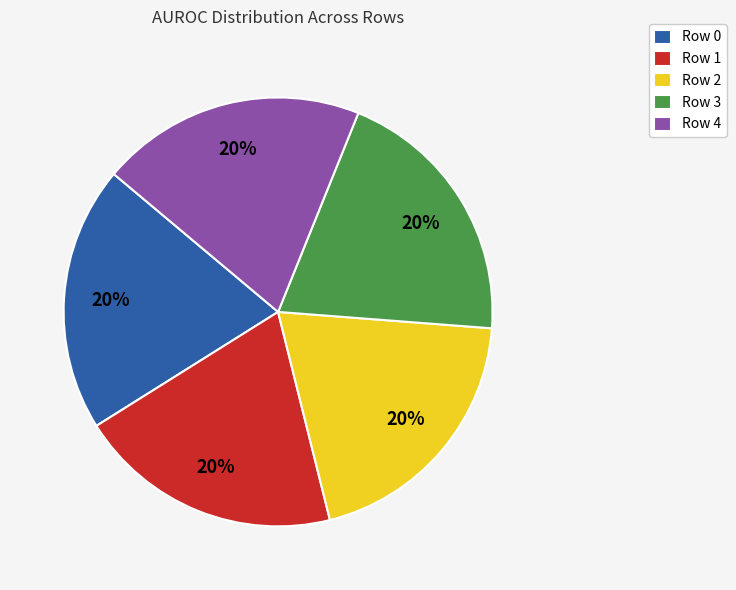

Combined, do Row 2 and Row 4 account for over 50%?

No